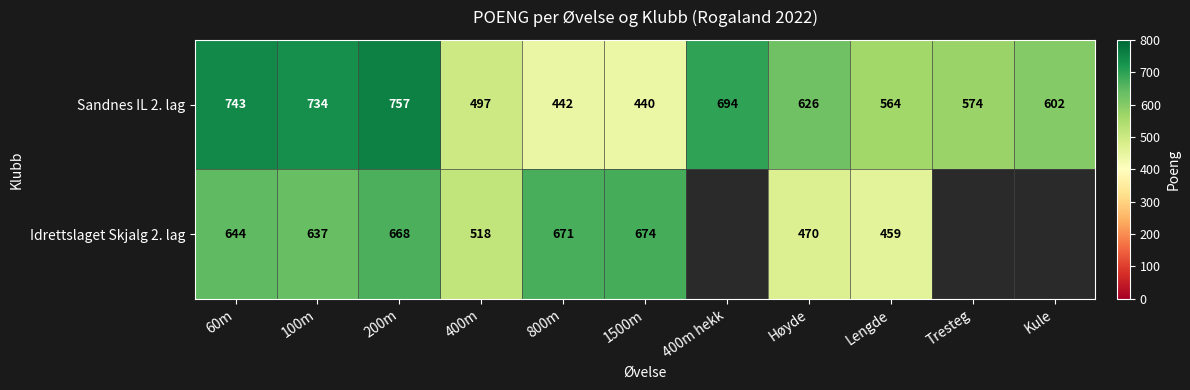

Is it true that Sandnes IL 2. lag equals 169 at Høyde?

False